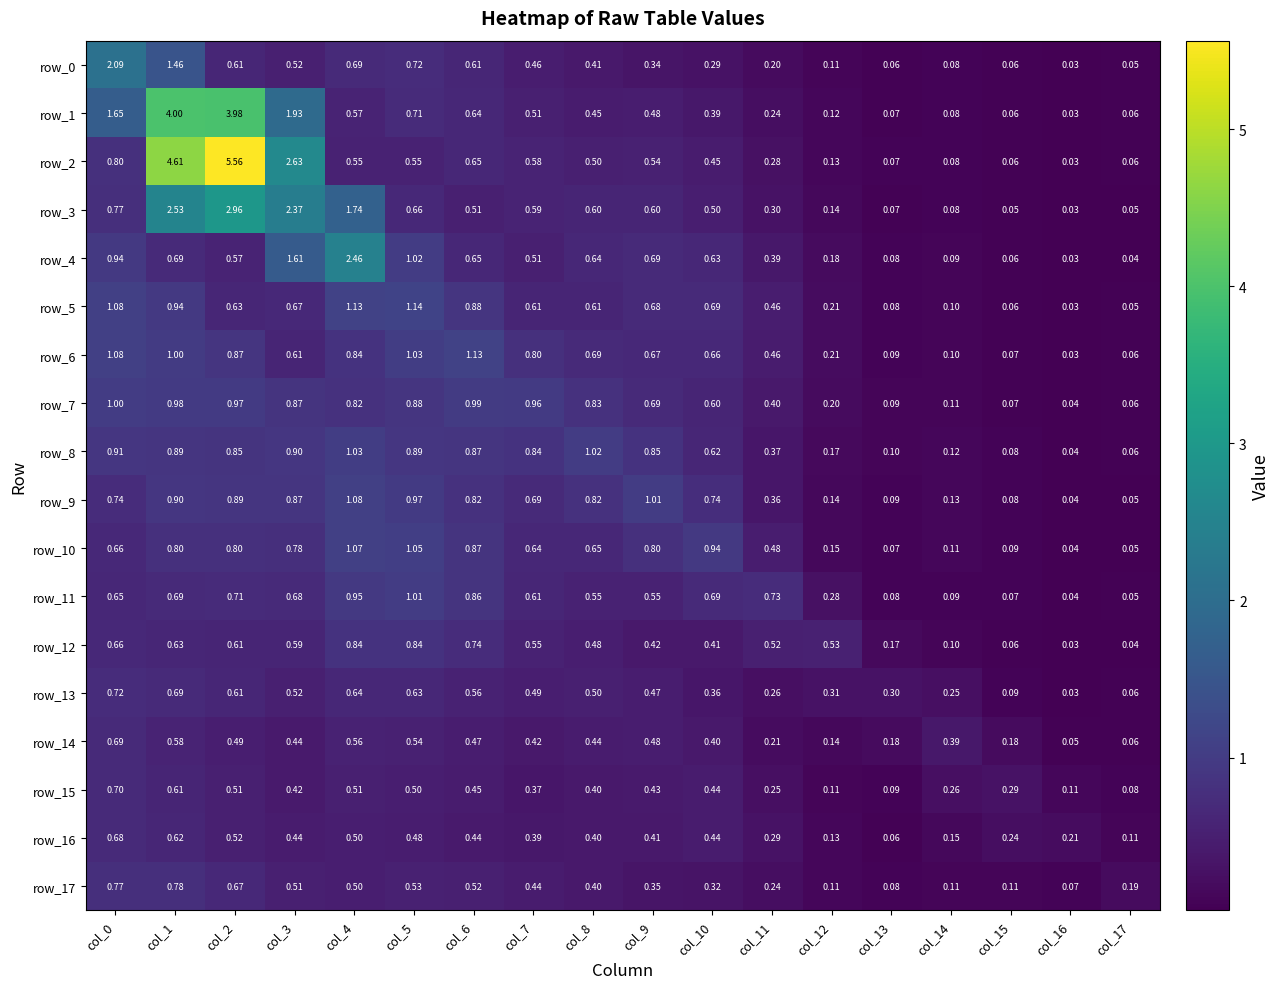

What is the sum of all row_0 values?

8.8